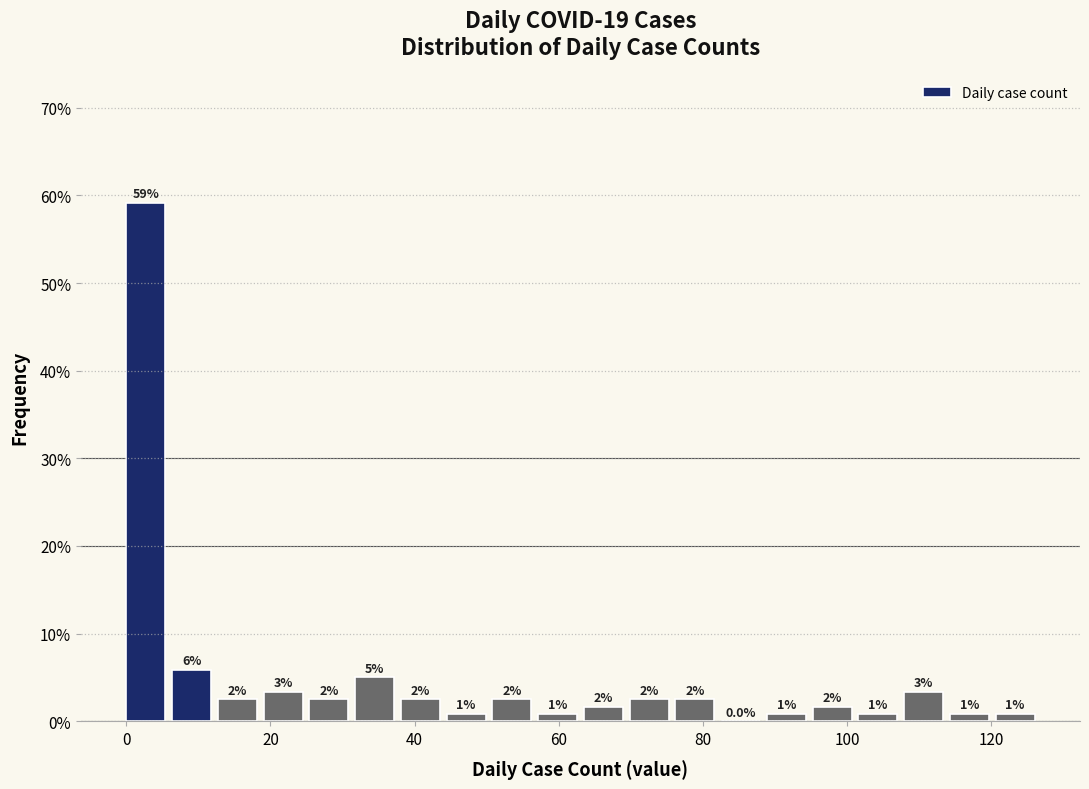

Around what value on the x-axis is the tallest bar? Give the approximate position of its centre, as read against the axis.

2